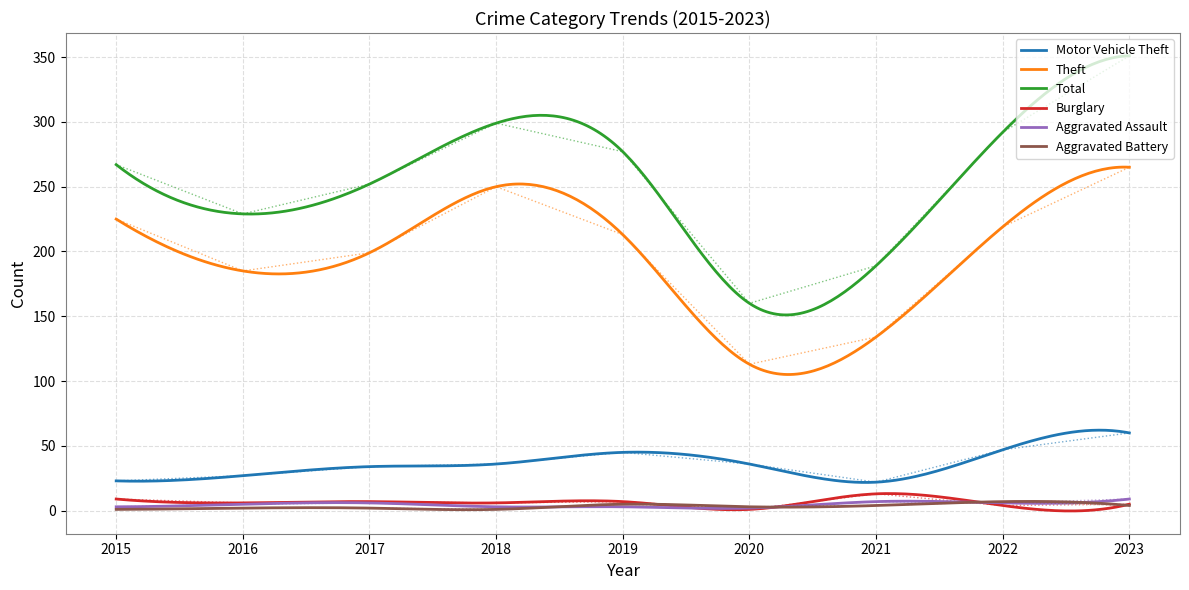

What is the sum of all Aggravated Battery values?

1021.9